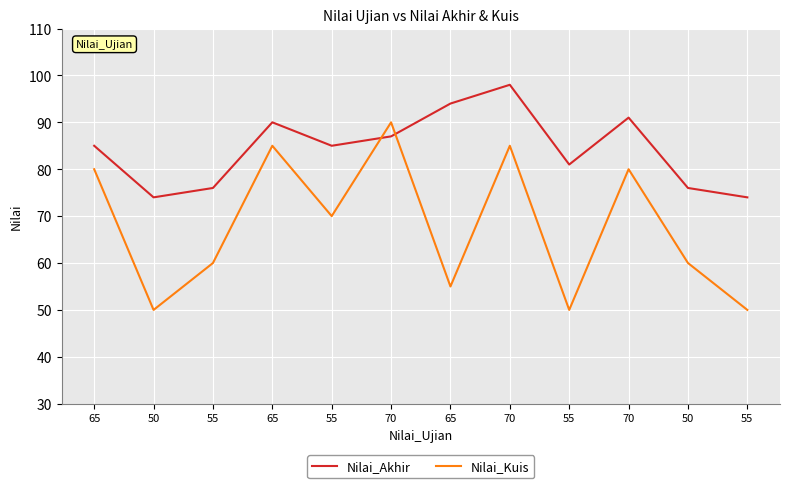

What is the sum of all Nilai_Kuis values?

815